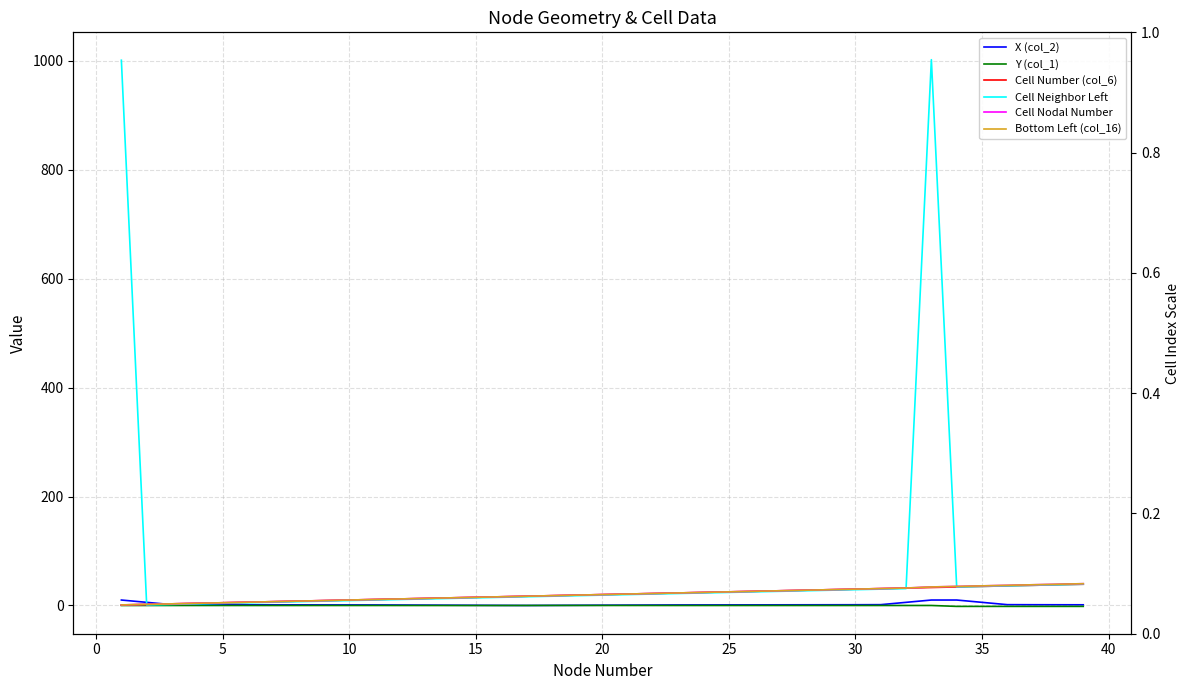

How many data points in X (col_2) are above 1?

26